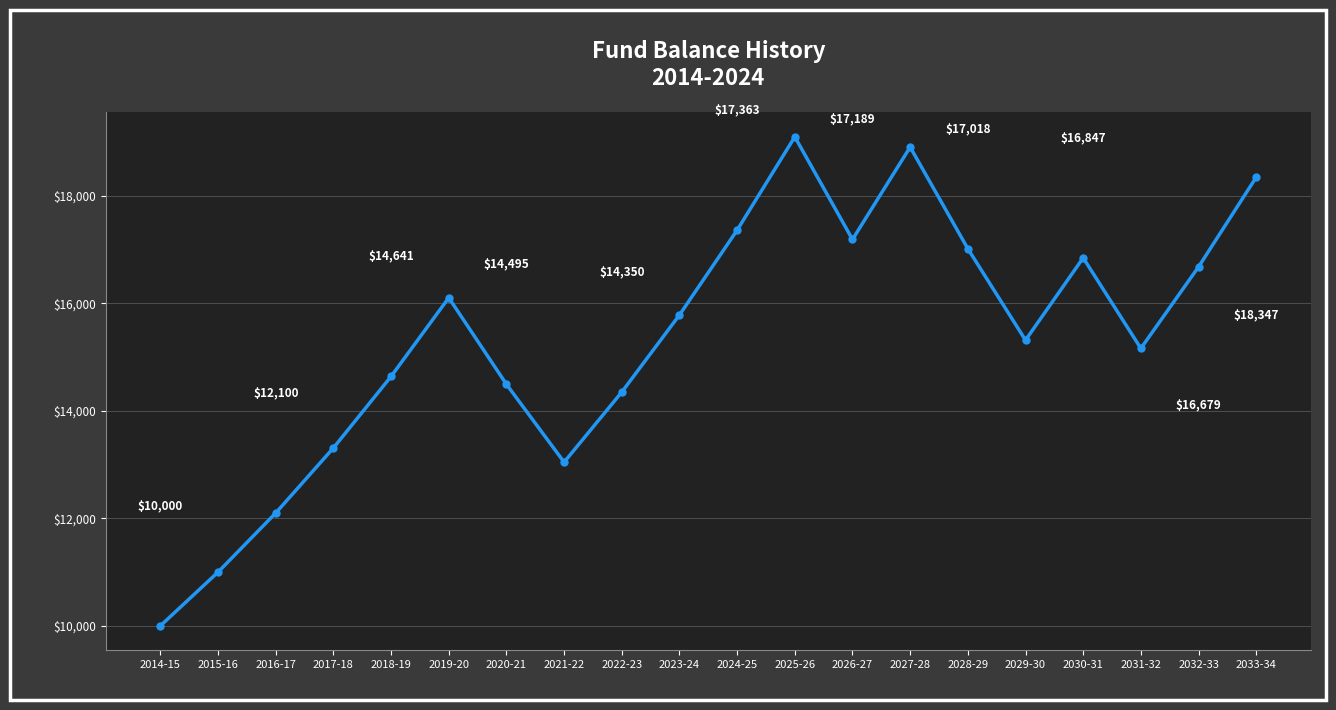

What is the minimum value shown in the chart?

10000.0